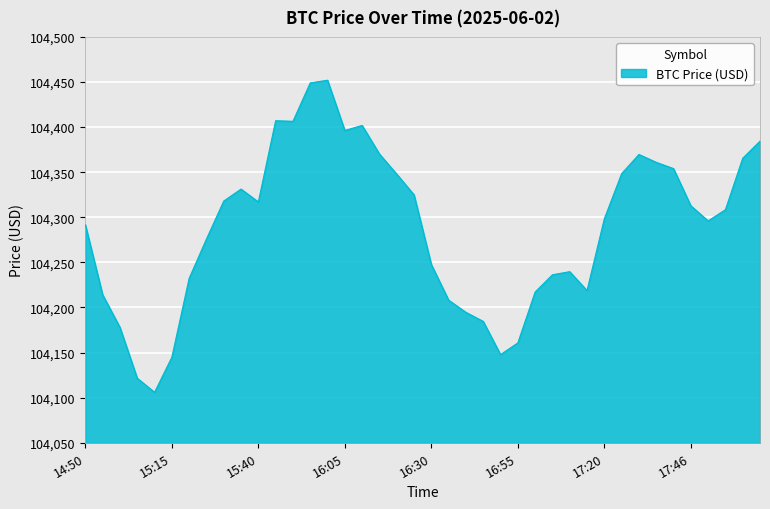

What is the difference between the maximum and minimum values?

346.0